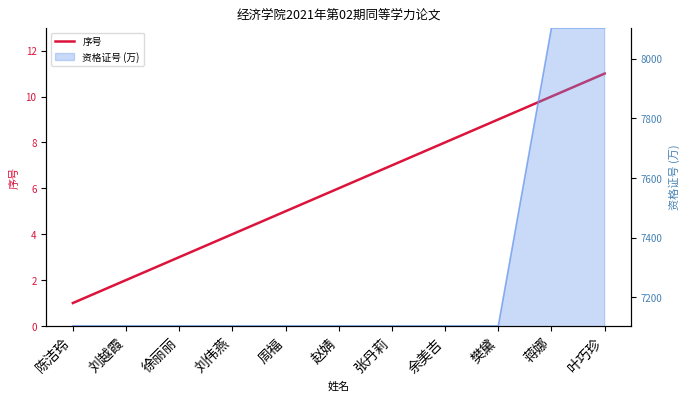

What is the change in value from 赵婧 to 张丹莉?

+1